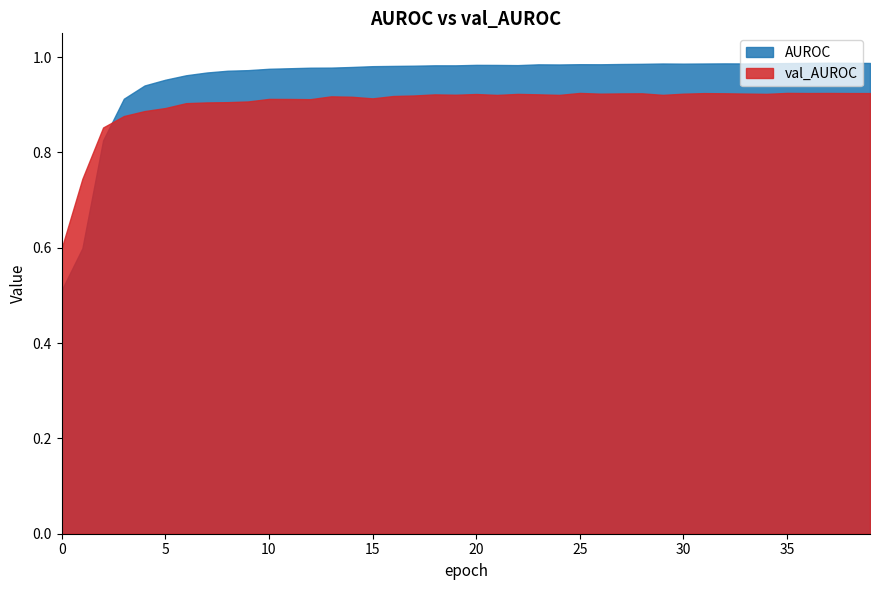

Which category has the highest value across all series?

37